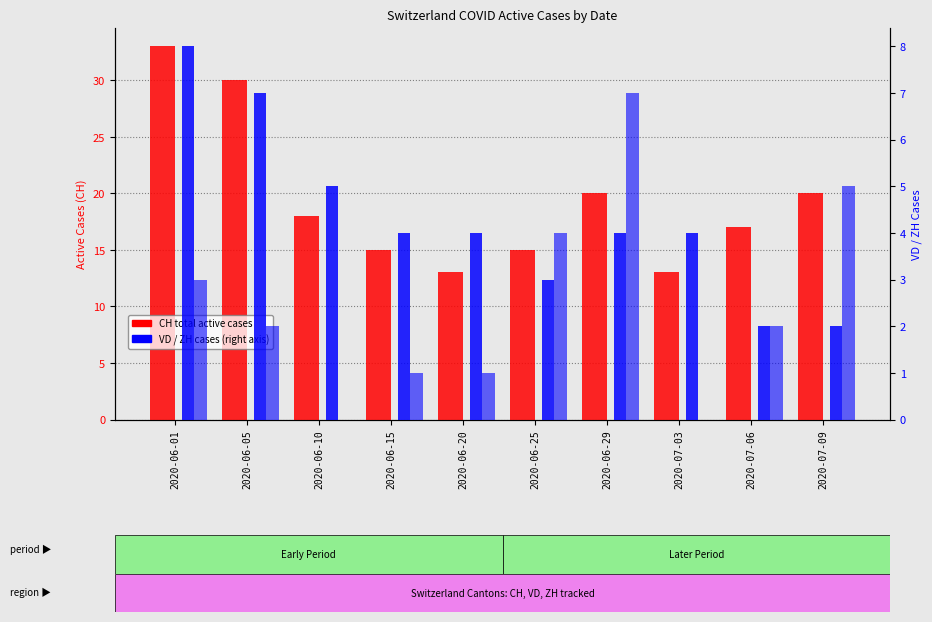

Where is ZH cases nearest to the value 3?

2020-06-01